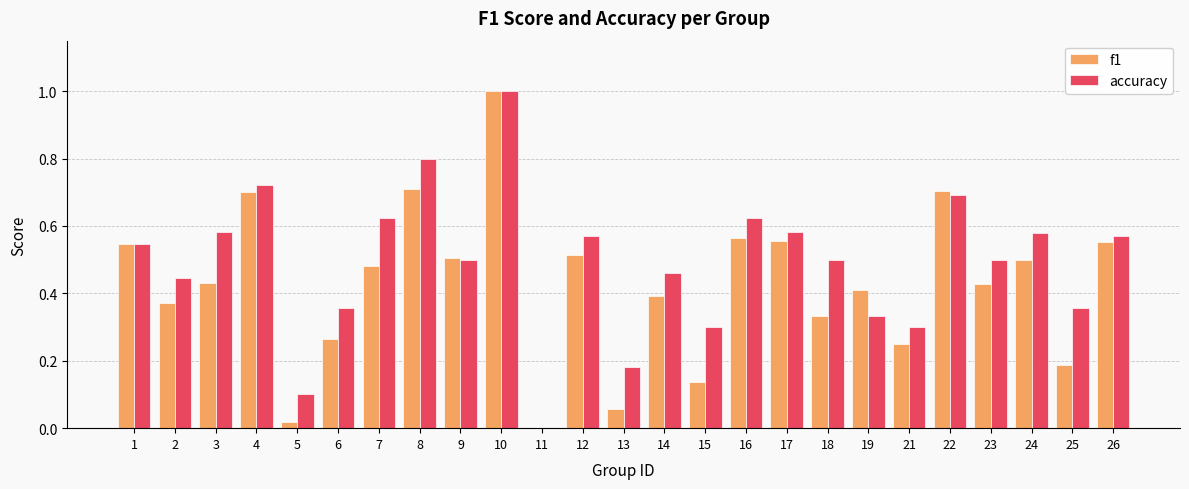

How many data points in f1 are above 0?

24